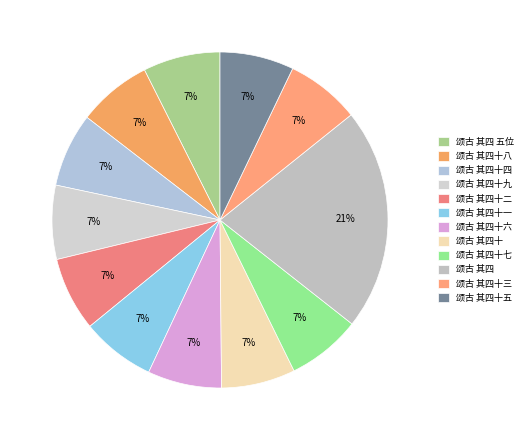

What percentage is the 颂古 其四十四 slice, to the nearest percent?

7%